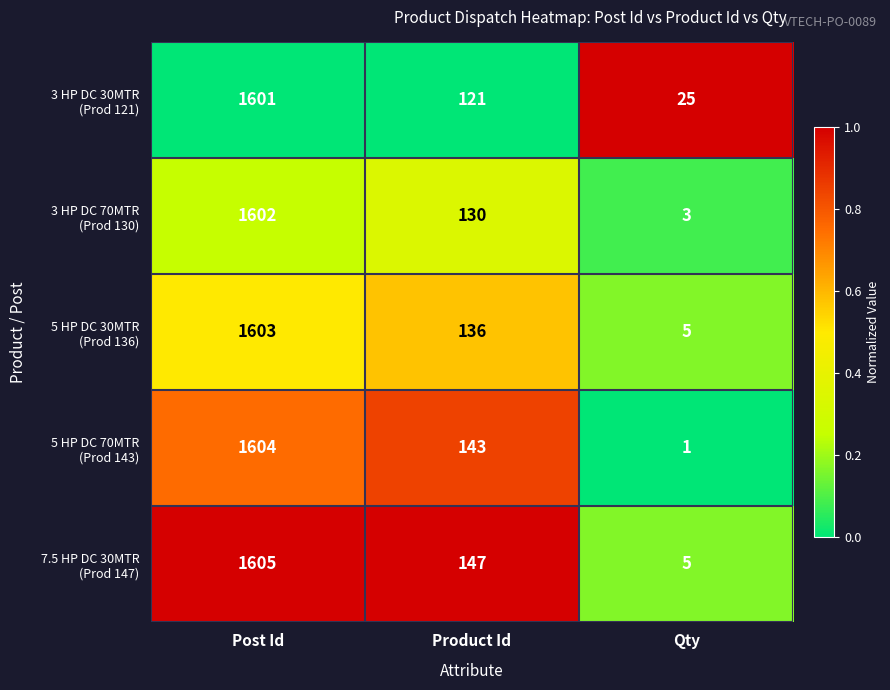

What is the maximum value shown in the chart?

1605